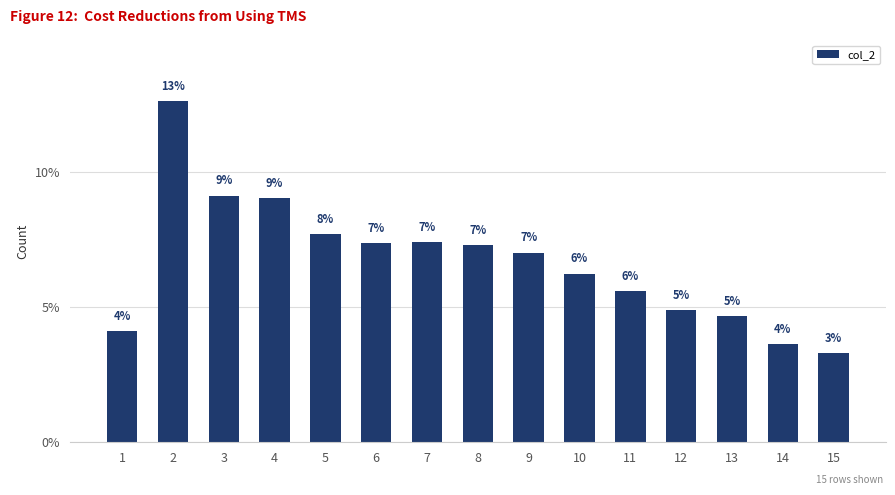

Does the chart contain any negative values?

No